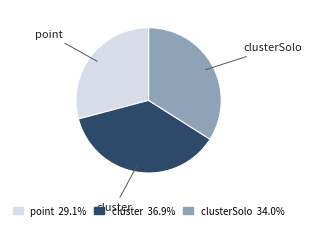

Between cluster and clusterSolo, which is larger?

cluster